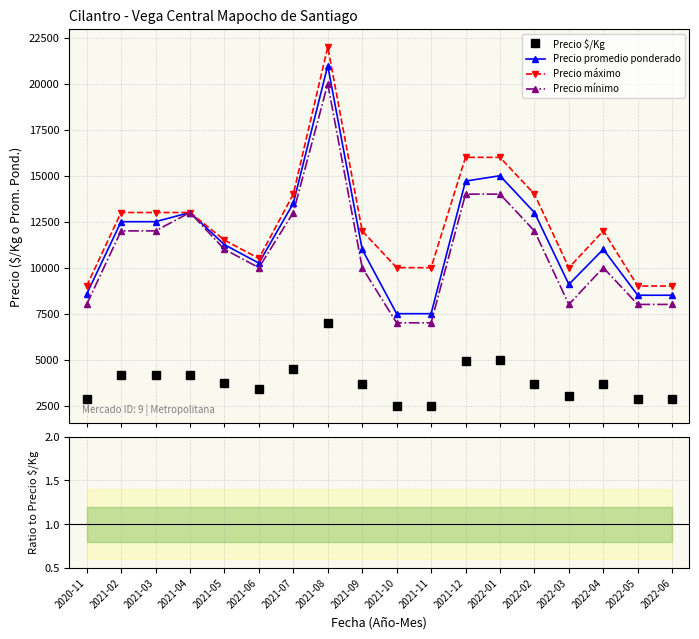

Is the value of Precio máximo at 2022-01 greater than the value of Precio mínimo at 2021-02?

Yes